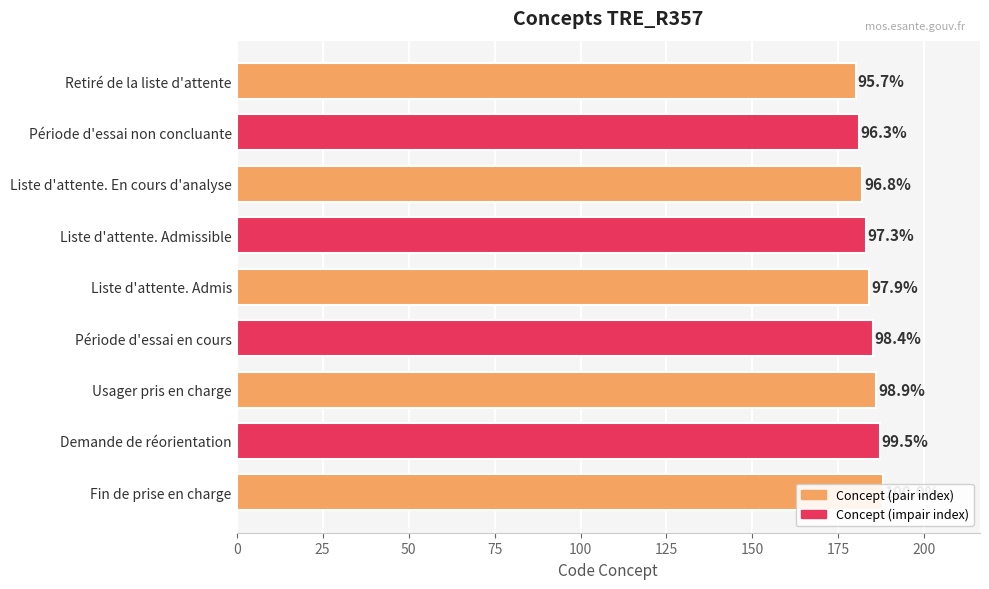

Count the number of values greater than 184.

4